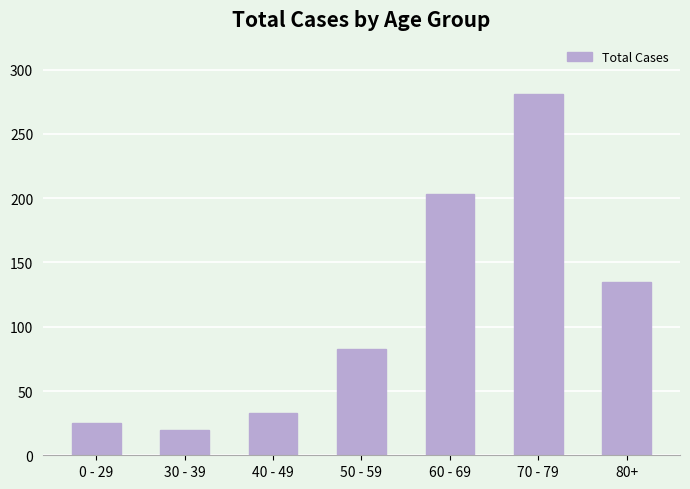

What position from the left is 60 - 69?

5